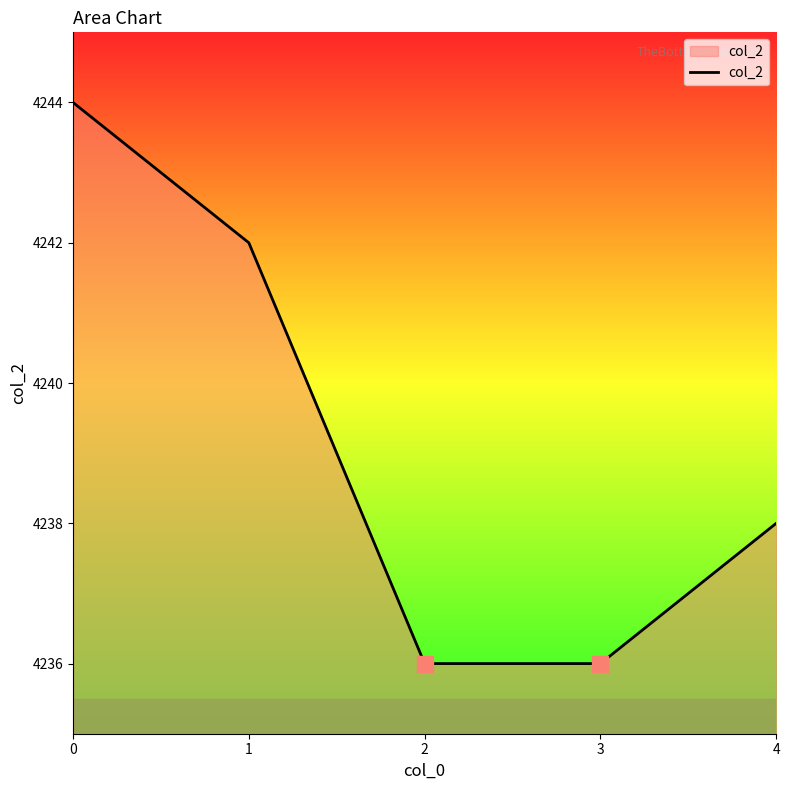

What is the maximum value shown in the chart?

4244